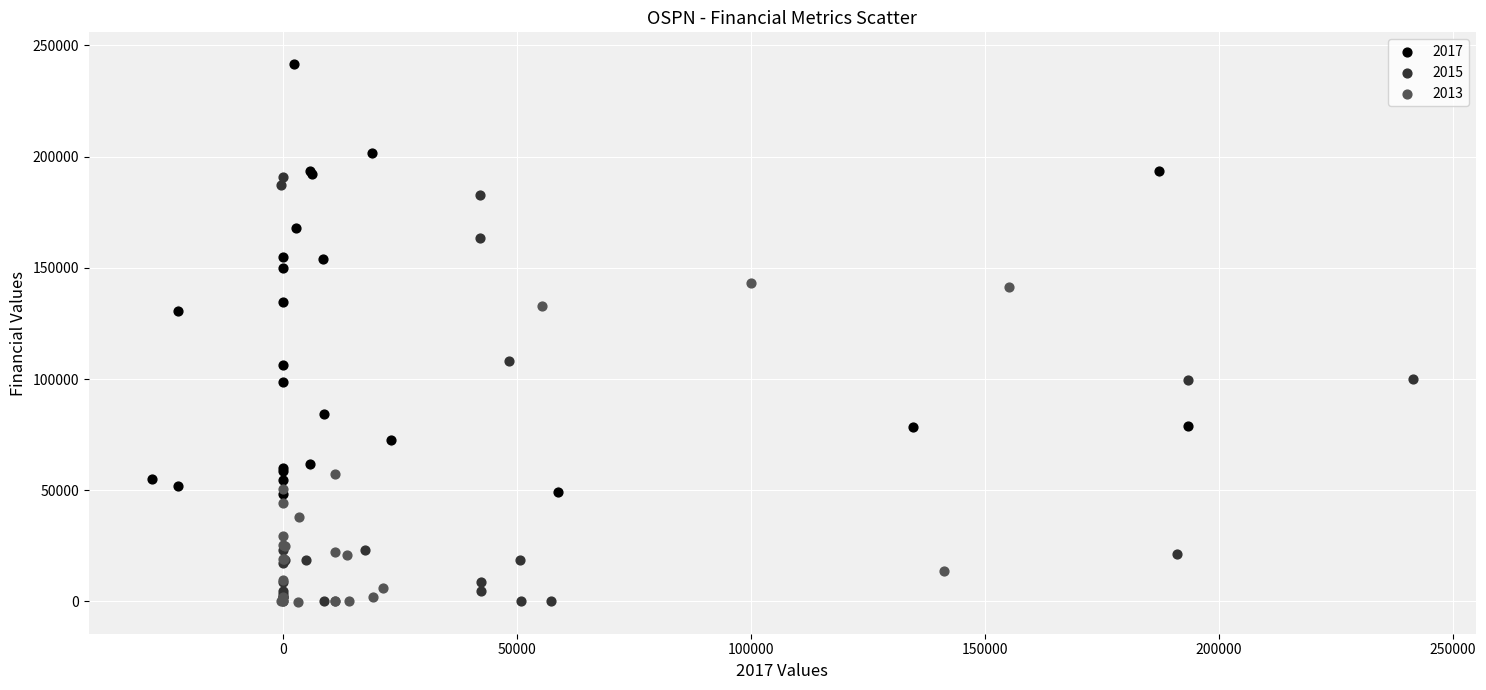

What are all the series names shown in the legend?

2017, 2015, 2013